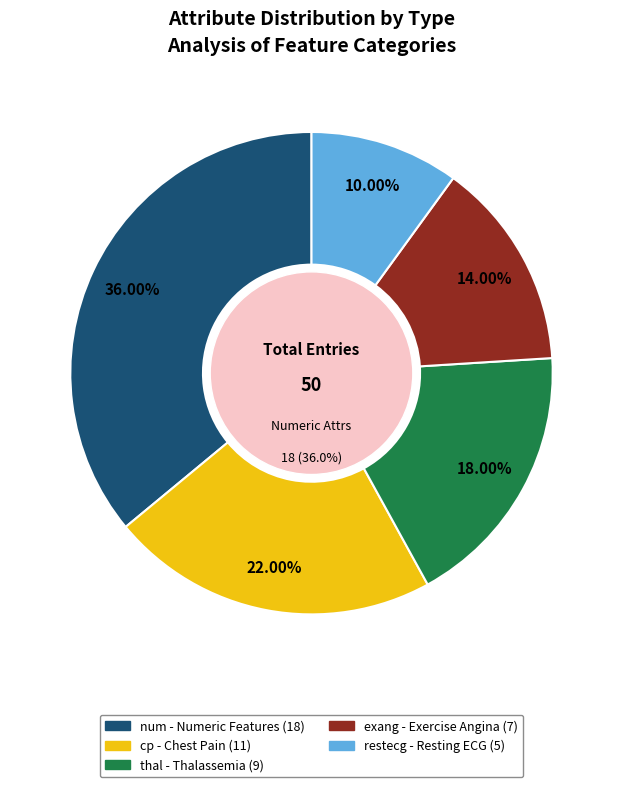

Does restecg represent more than half of the total?

No